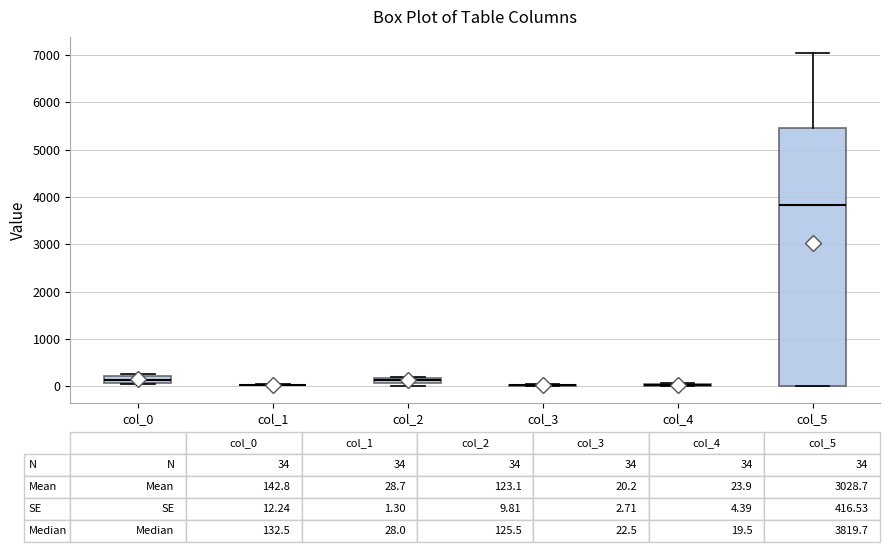

Comparing the boxes themselves (not the whiskers), which one is the tallest?

col_5